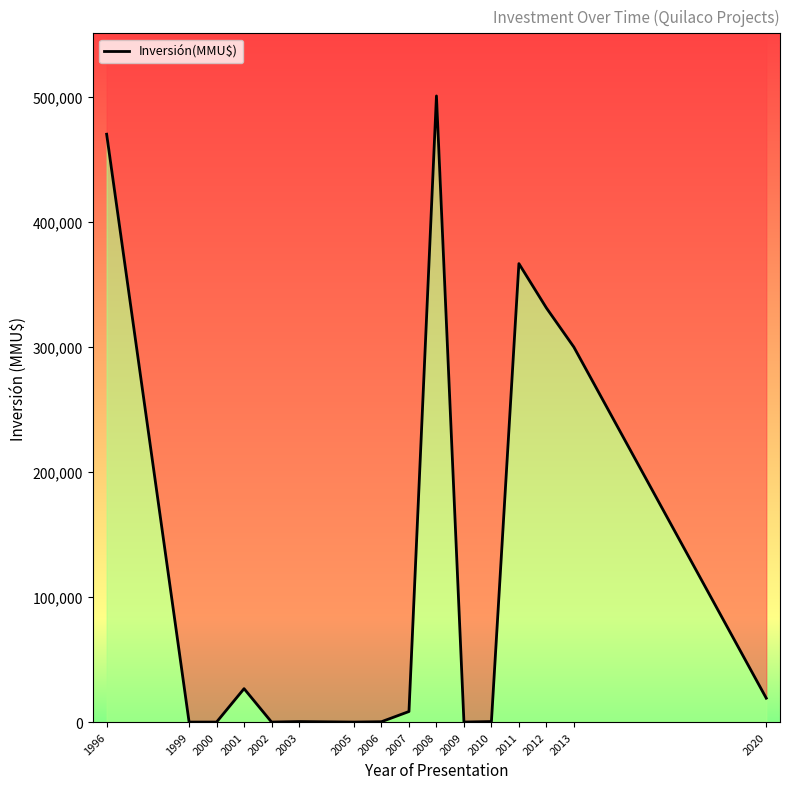

At which category does the data reach its first local valley?

2002